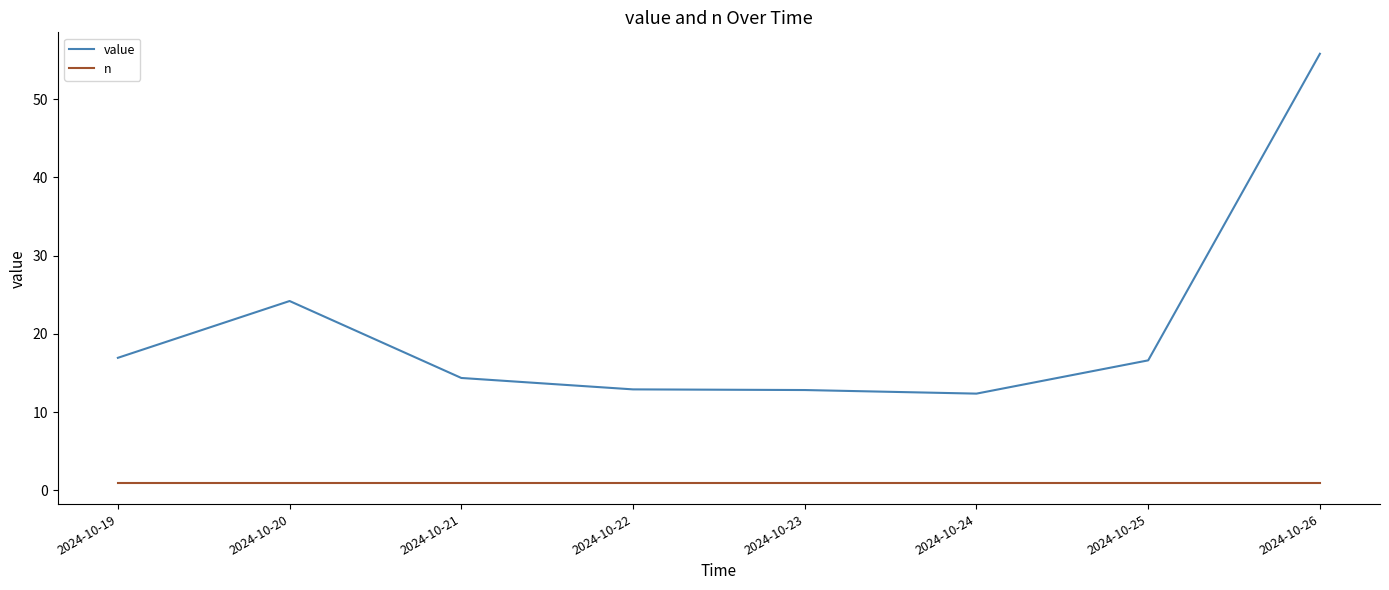

True or false: n and value intersect in this chart.

False